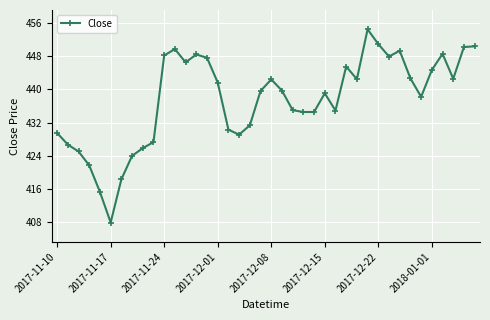

What is the average value?

437.5